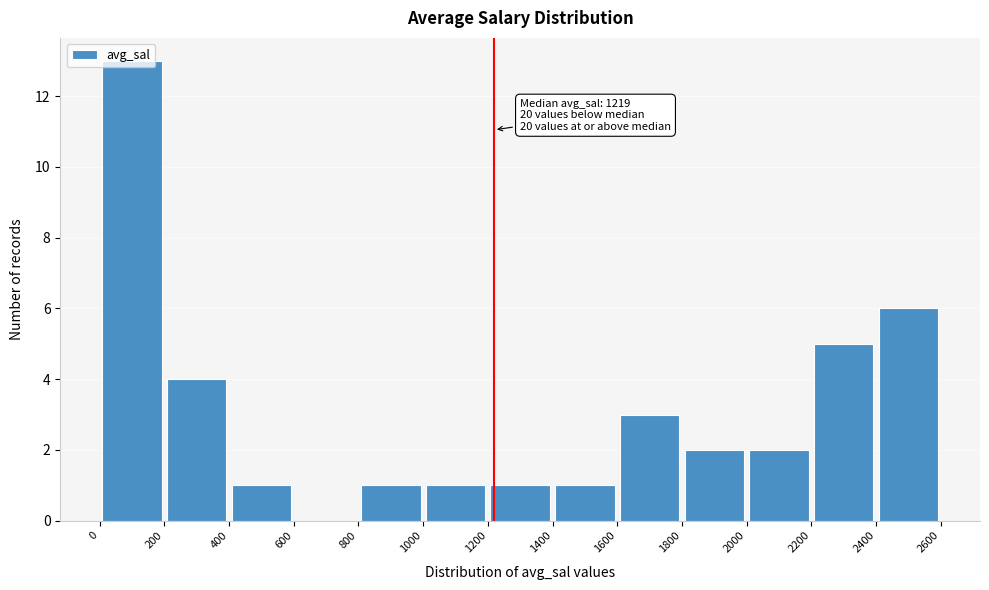

Which range on the x-axis has the tallest bar?

0 to 200